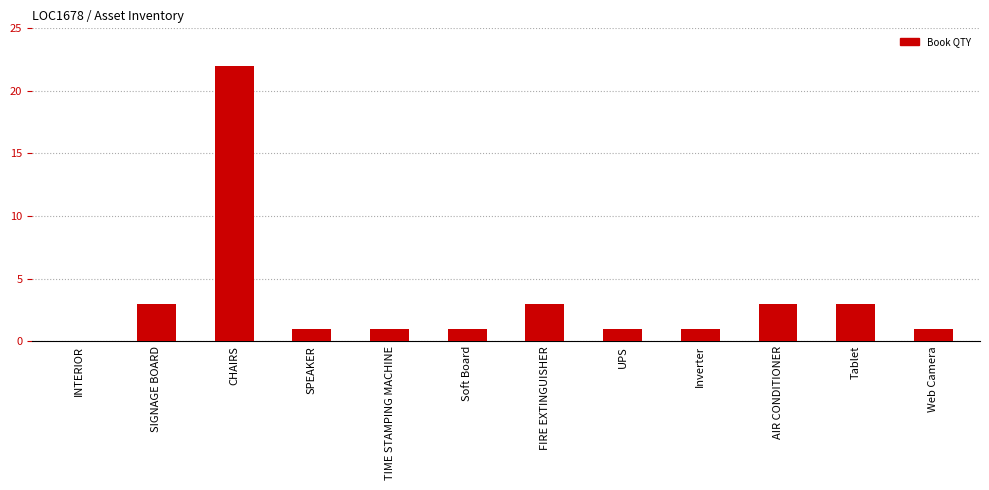

Is it true that the value at SIGNAGE BOARD is 2?

False